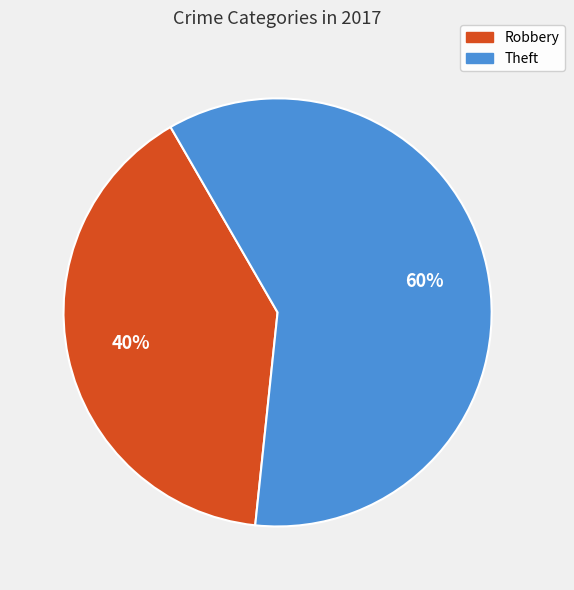

Does any single category account for the majority?

Yes